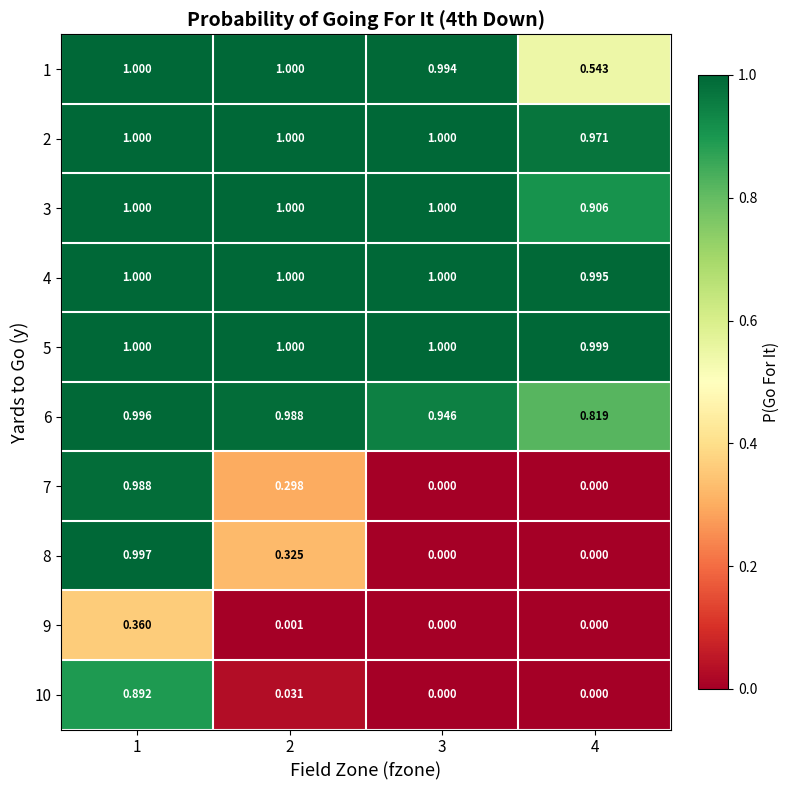

Is the value of 6 at 3 greater than the value of 3 at 1?

No